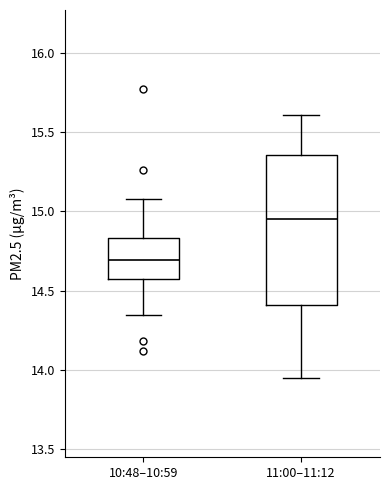

Which box is the tallest, from its lower edge to its upper edge?

11:00–11:12